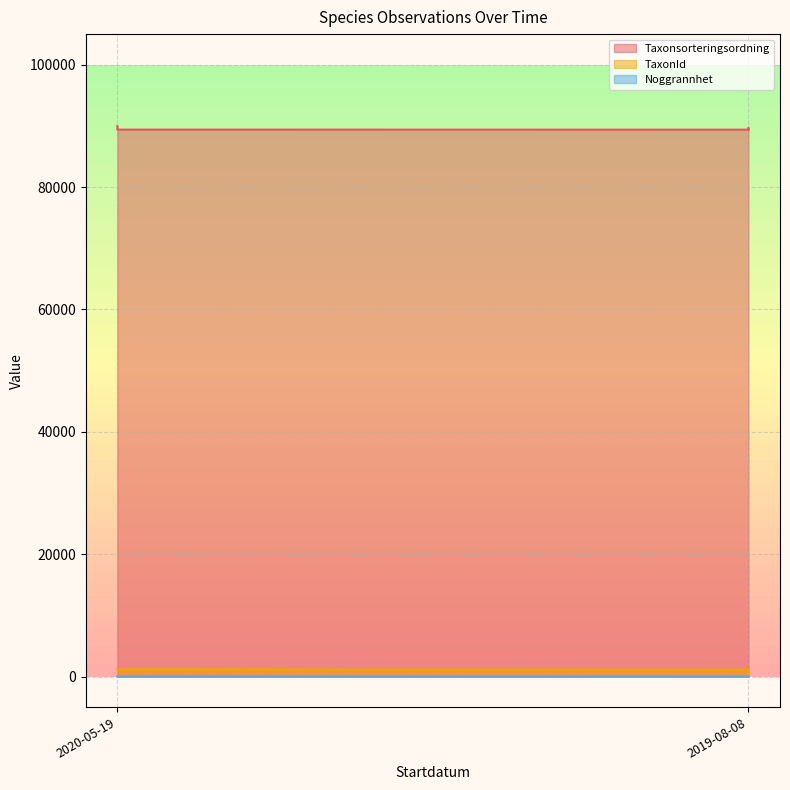

Which series has the largest total across all categories?

Taxonsorteringsordning